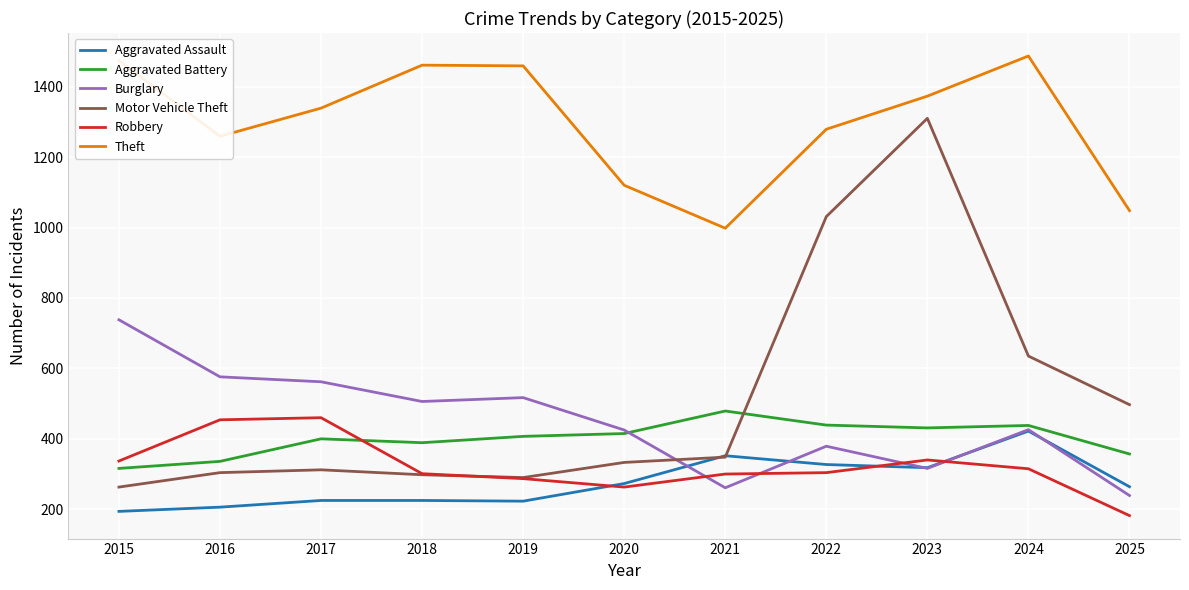

How many lines are shown in the chart?

6